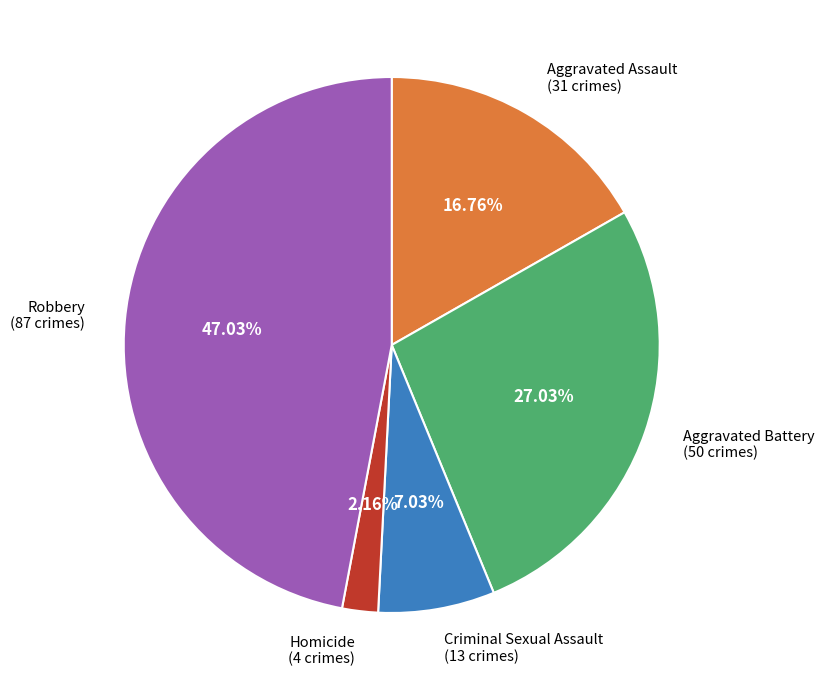

What percentage is the Homicide slice, to the nearest percent?

2%